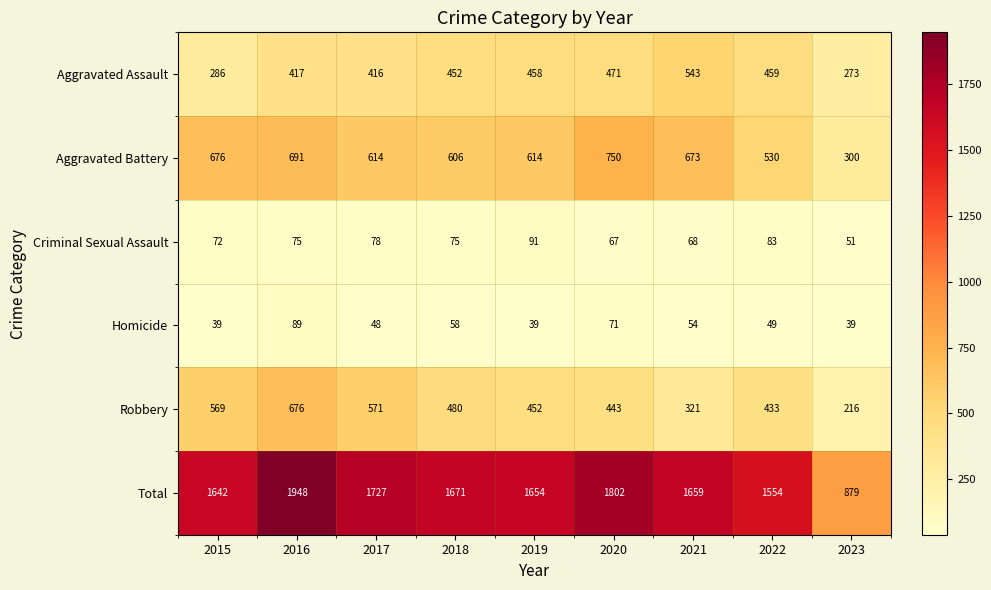

Which series has the largest range (max minus min)?

Total